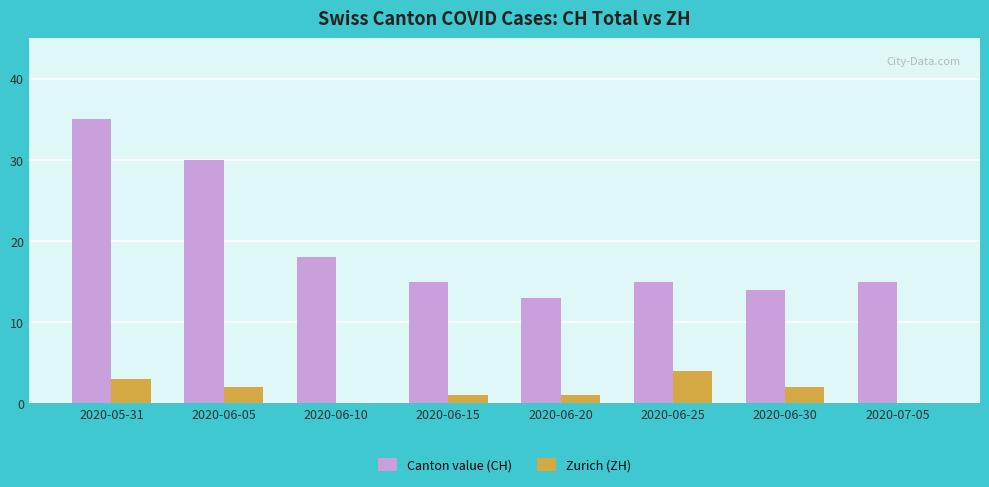

What is the highest value of the Zurich (ZH) series?

4